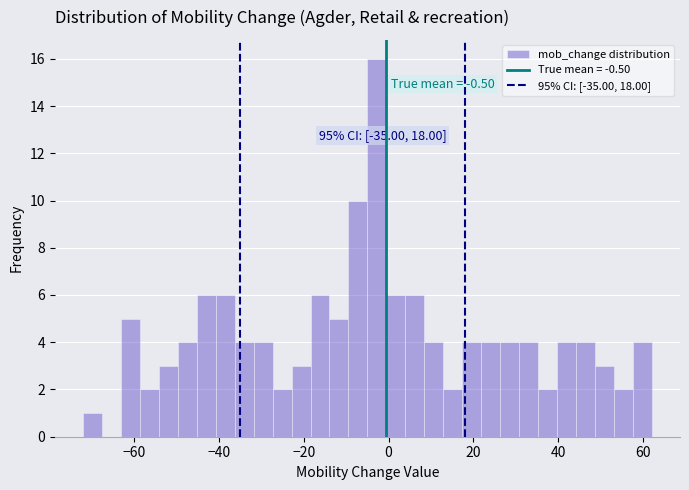

Read against the x-axis, roughly where is the centre of the tallest bar?

-2